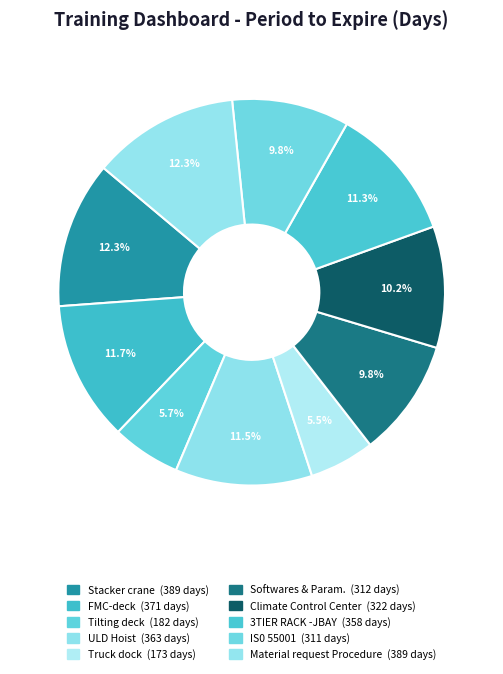

How many slices are in this pie chart?

10